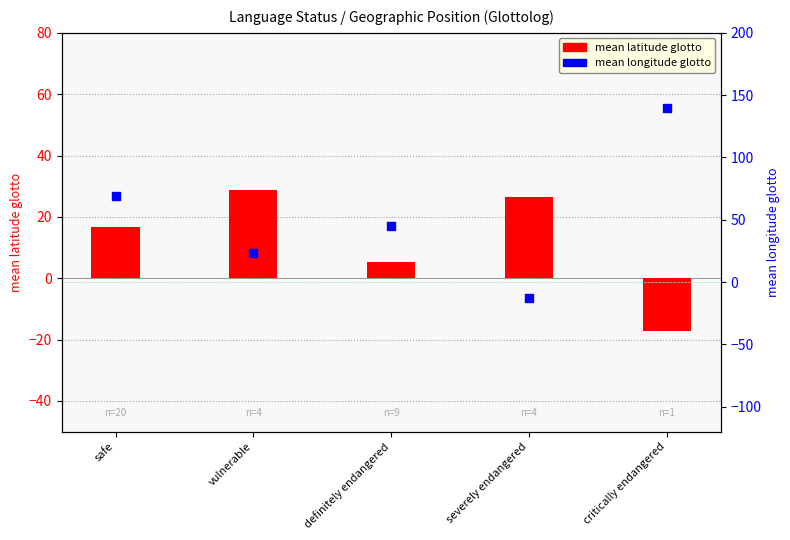

Which series has the widest spread of Y values?

mean longitude glotto